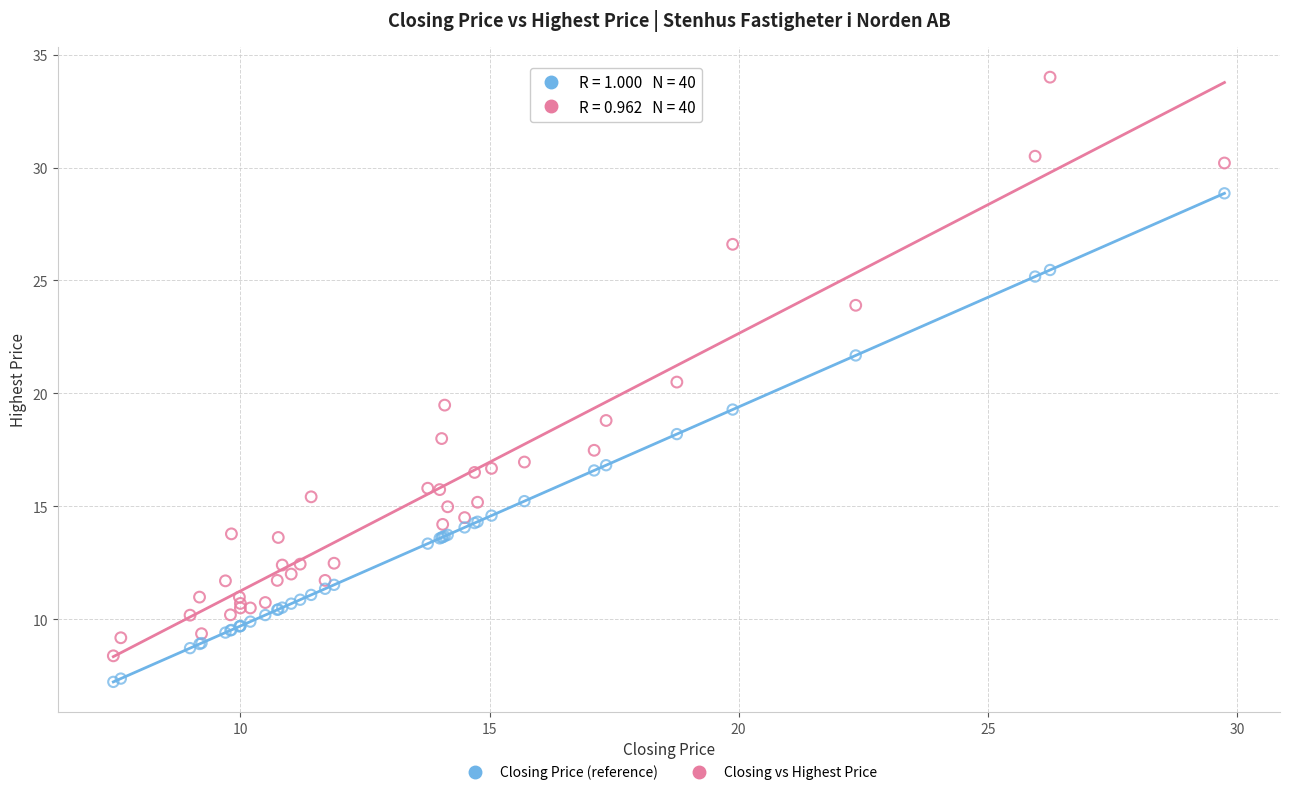

What are all the series names shown in the legend?

Closing Price (reference), Closing vs Highest Price